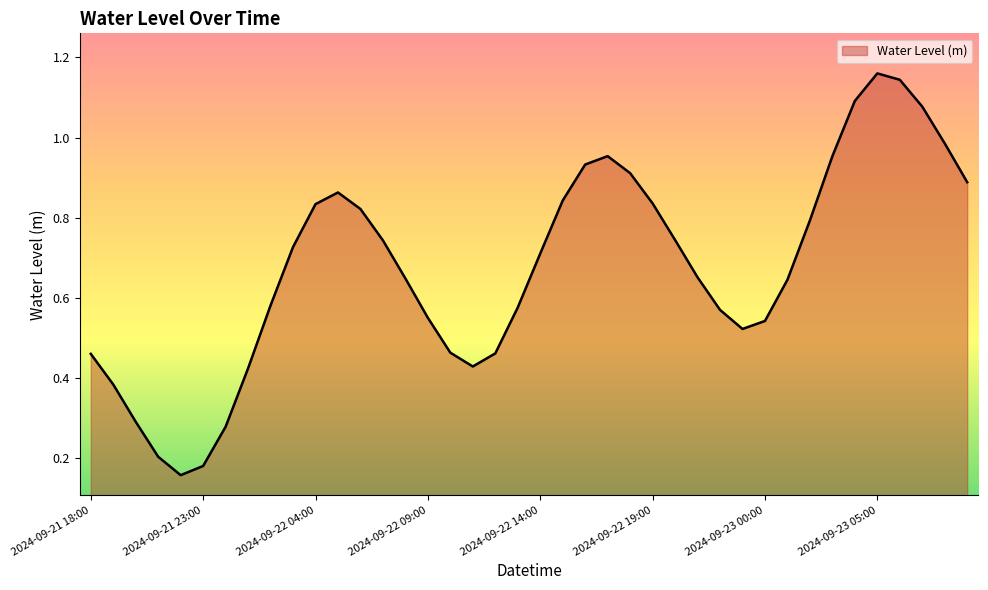

At which category does the data reach its first local peak?

2024-09-22 05:00